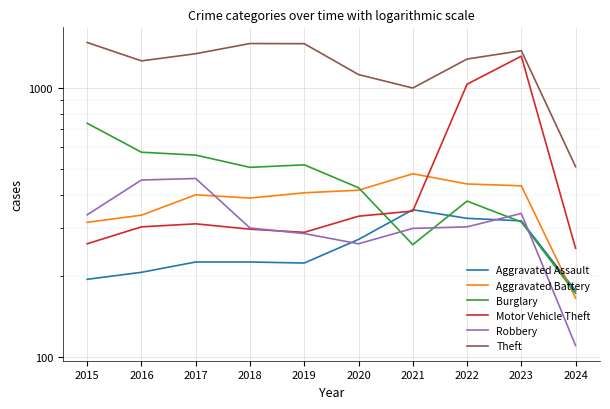

Does the chart display data point markers on the line(s)?

No